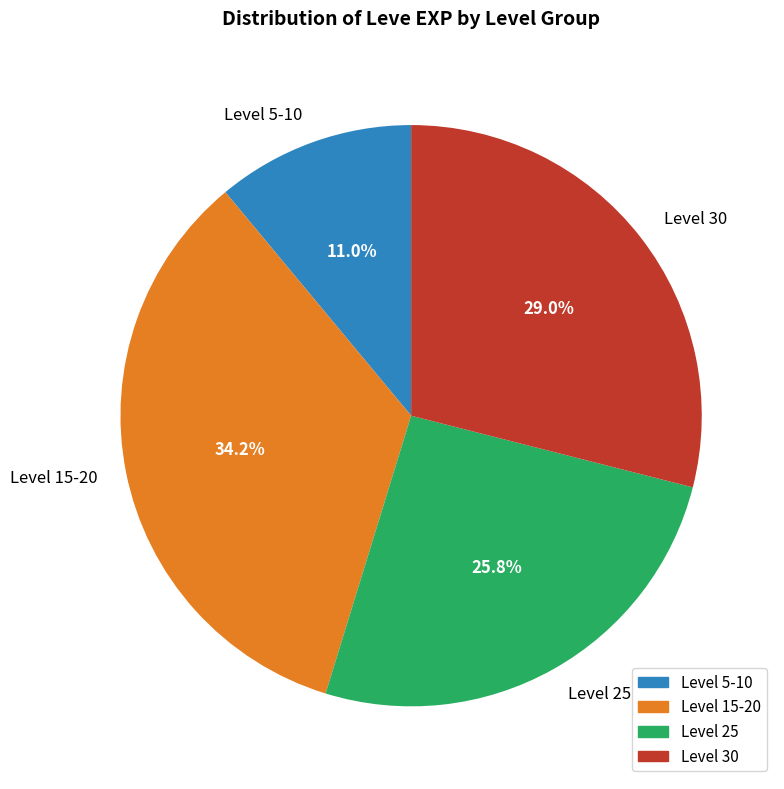

Between Level 15-20 and Level 25, which is larger?

Level 15-20